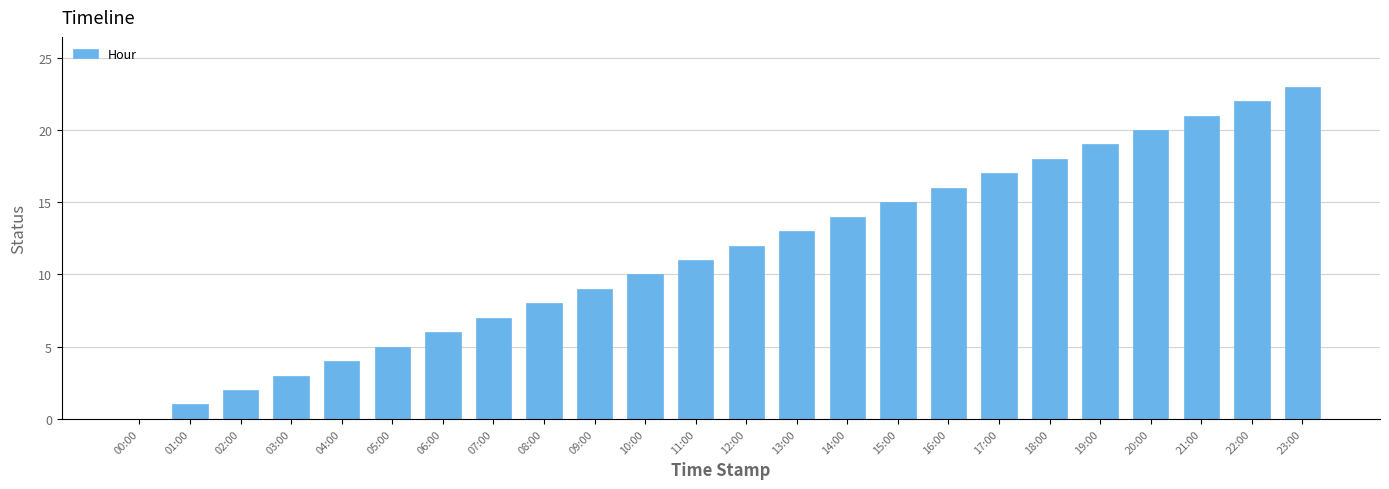

What is the greatest value displayed?

23